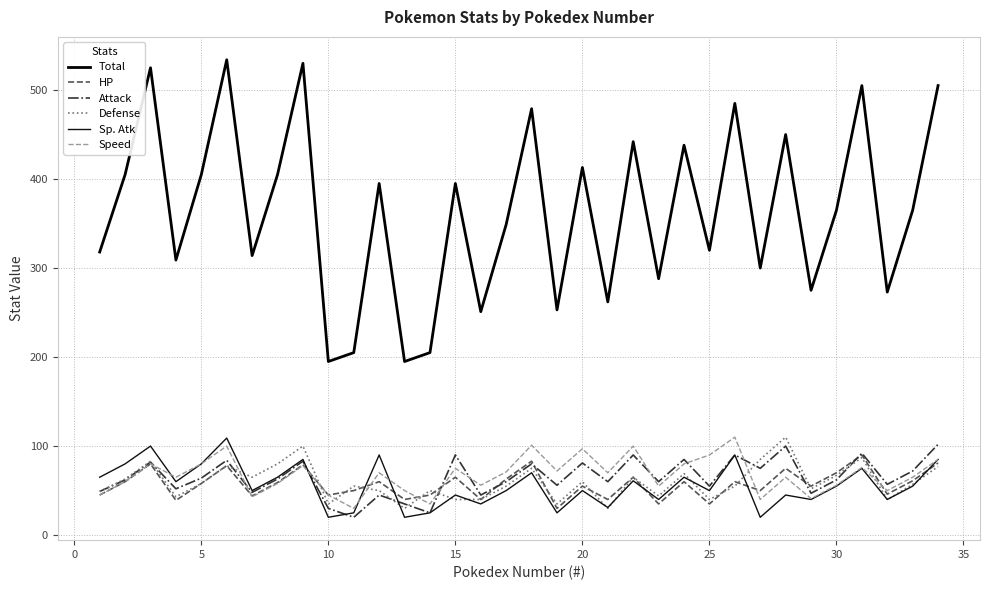

How many lines are shown in the chart?

6